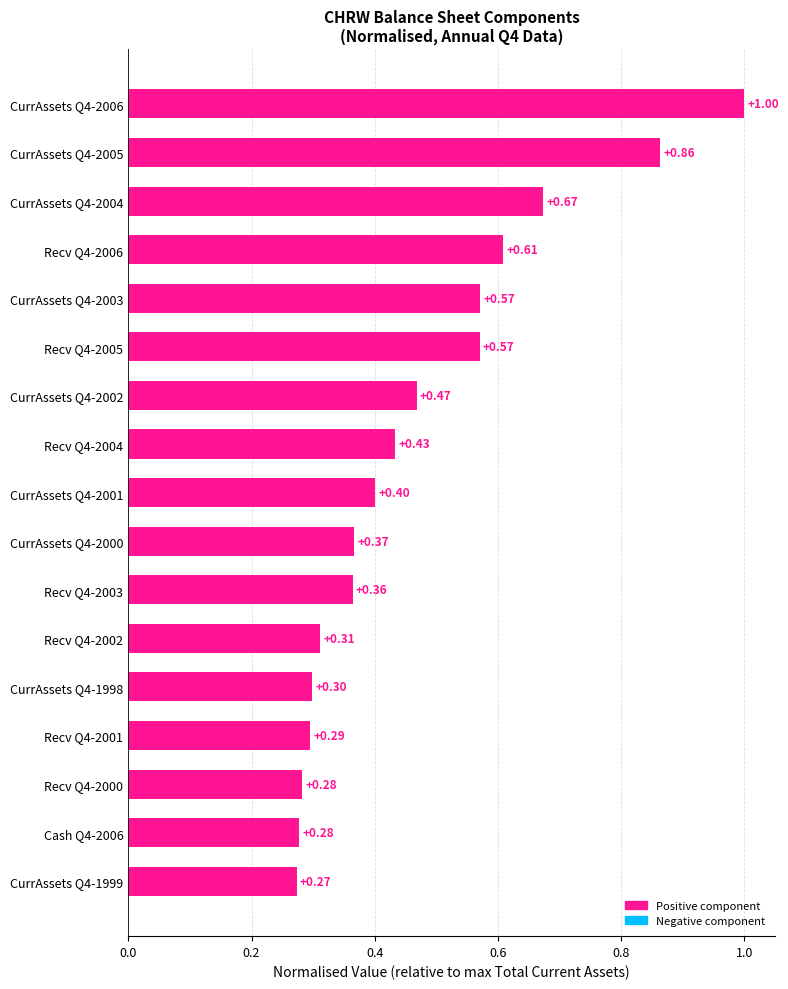

Between Recv Q4-2003 and CurrAssets Q4-2004, which is larger?

CurrAssets Q4-2004